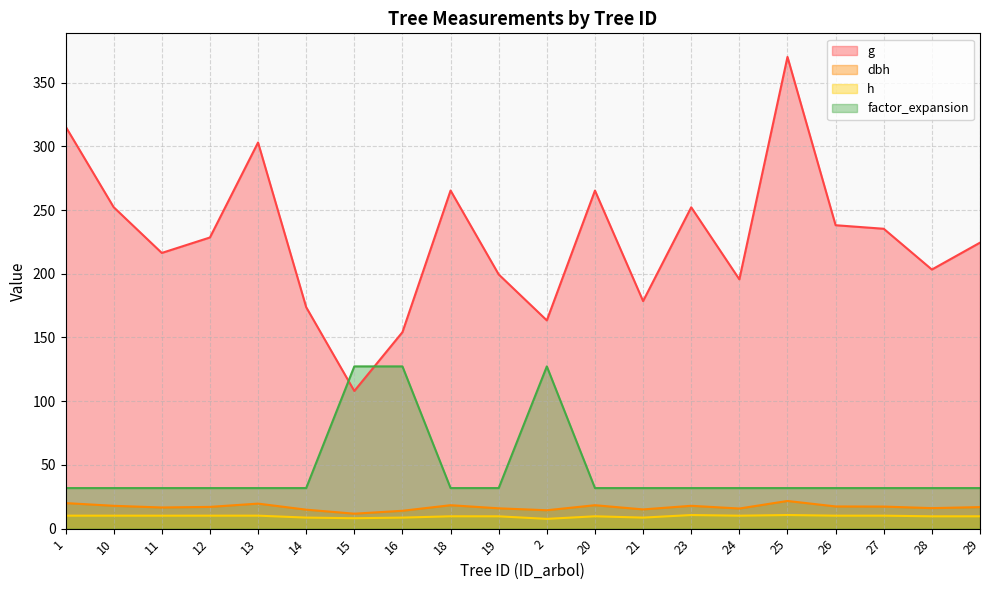

Between 25 and 27, which series saw the biggest shift?

g